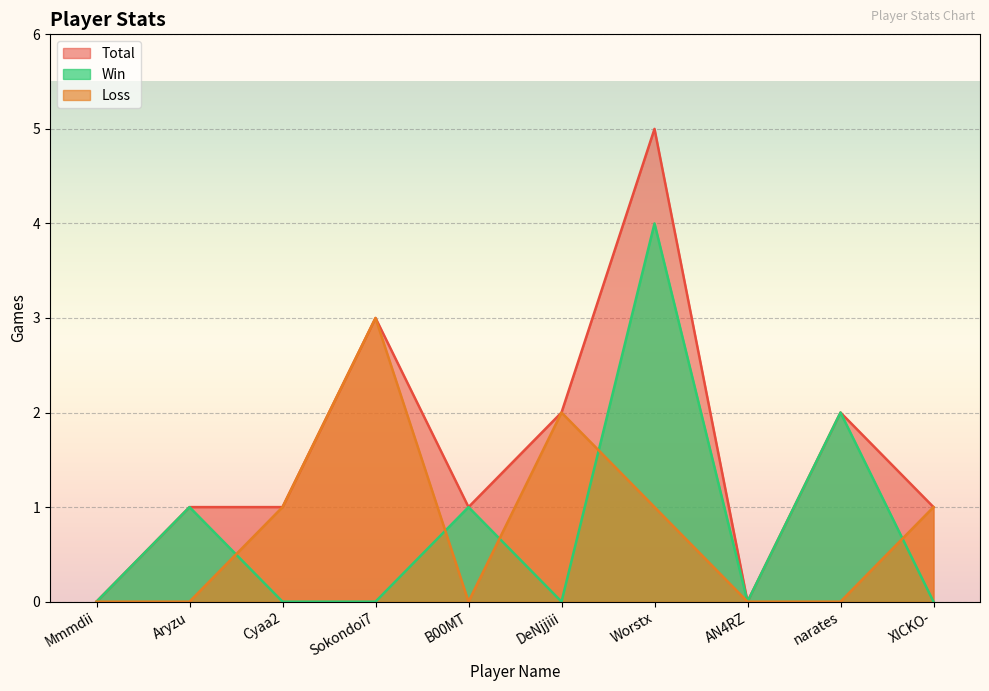

What is the maximum value for Win?

4